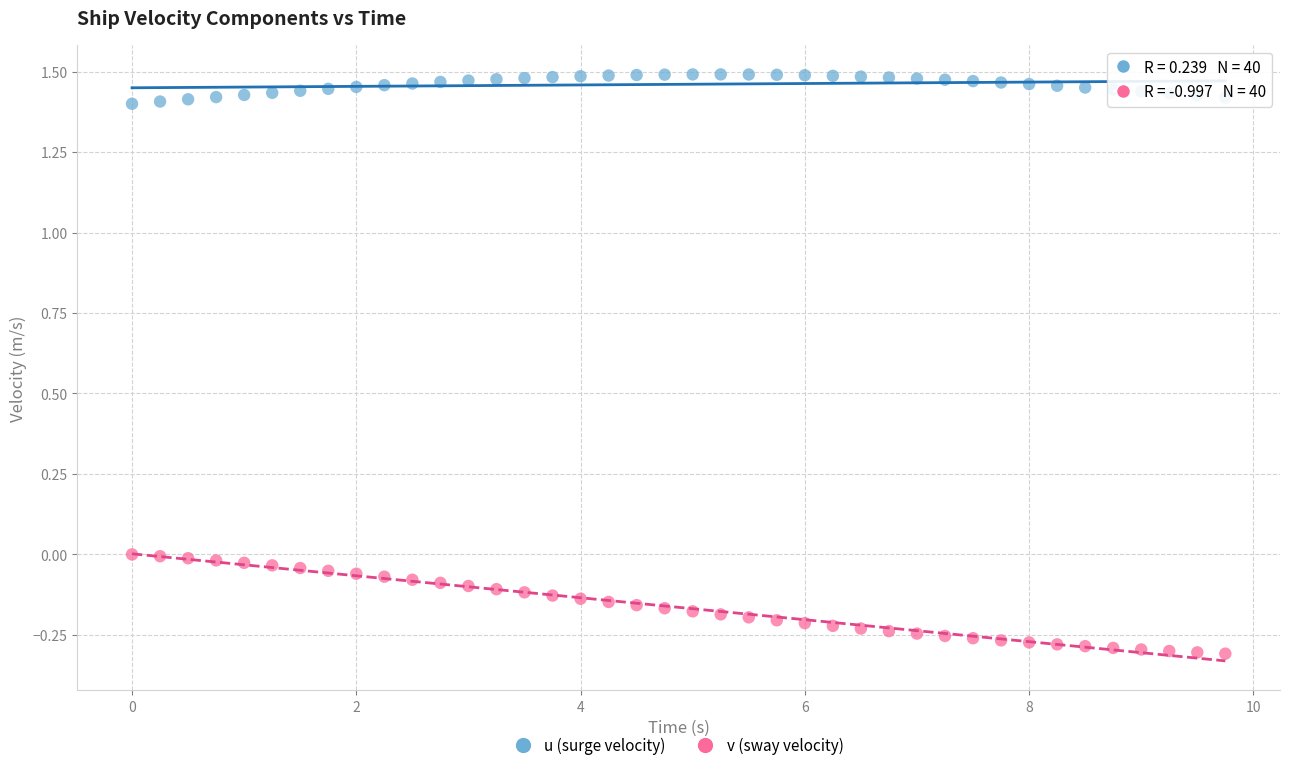

Across all data points, what is the range of Y values (max minus min)?

1.8